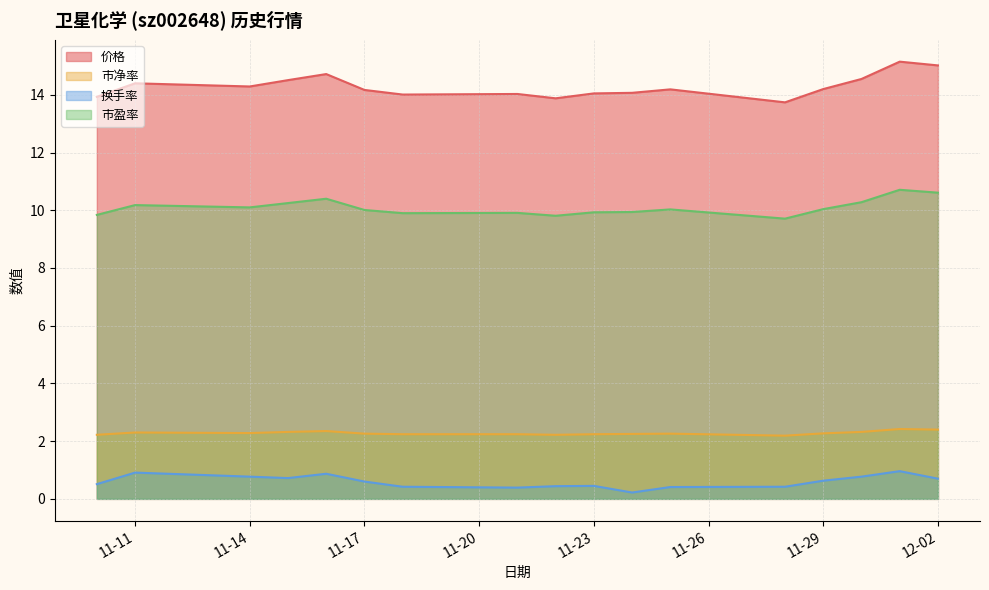

True or false: 市盈率 and 价格 cross at least once.

False